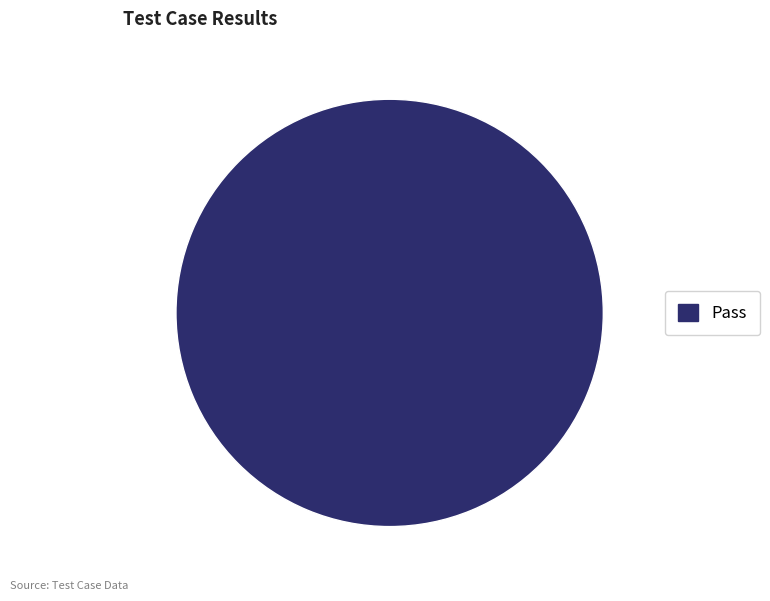

Which slice represents more than half of the pie?

Pass